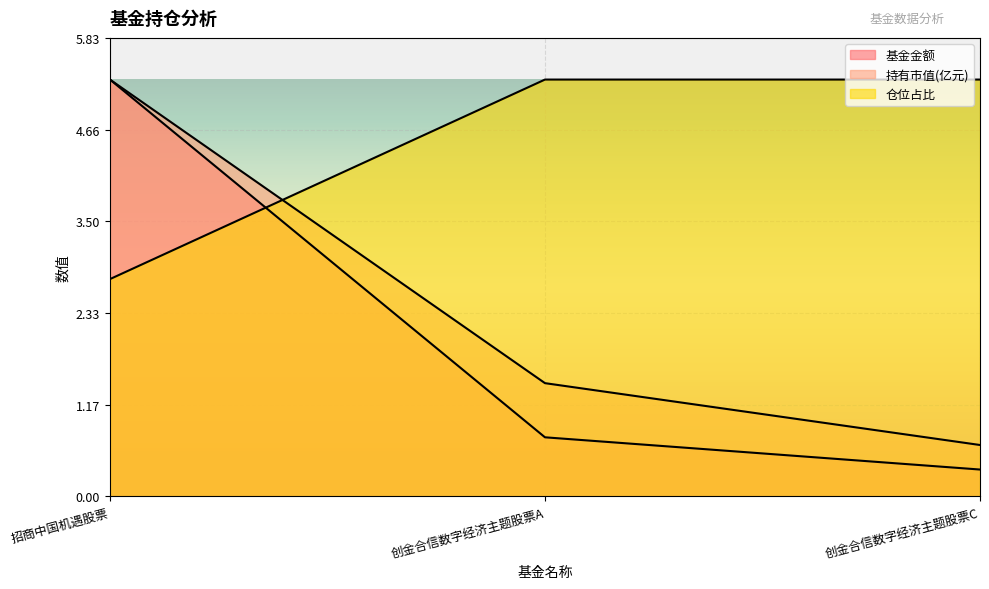

True or false: 基金金额 has a value of 1.5 at 招商中国机遇股票.

False